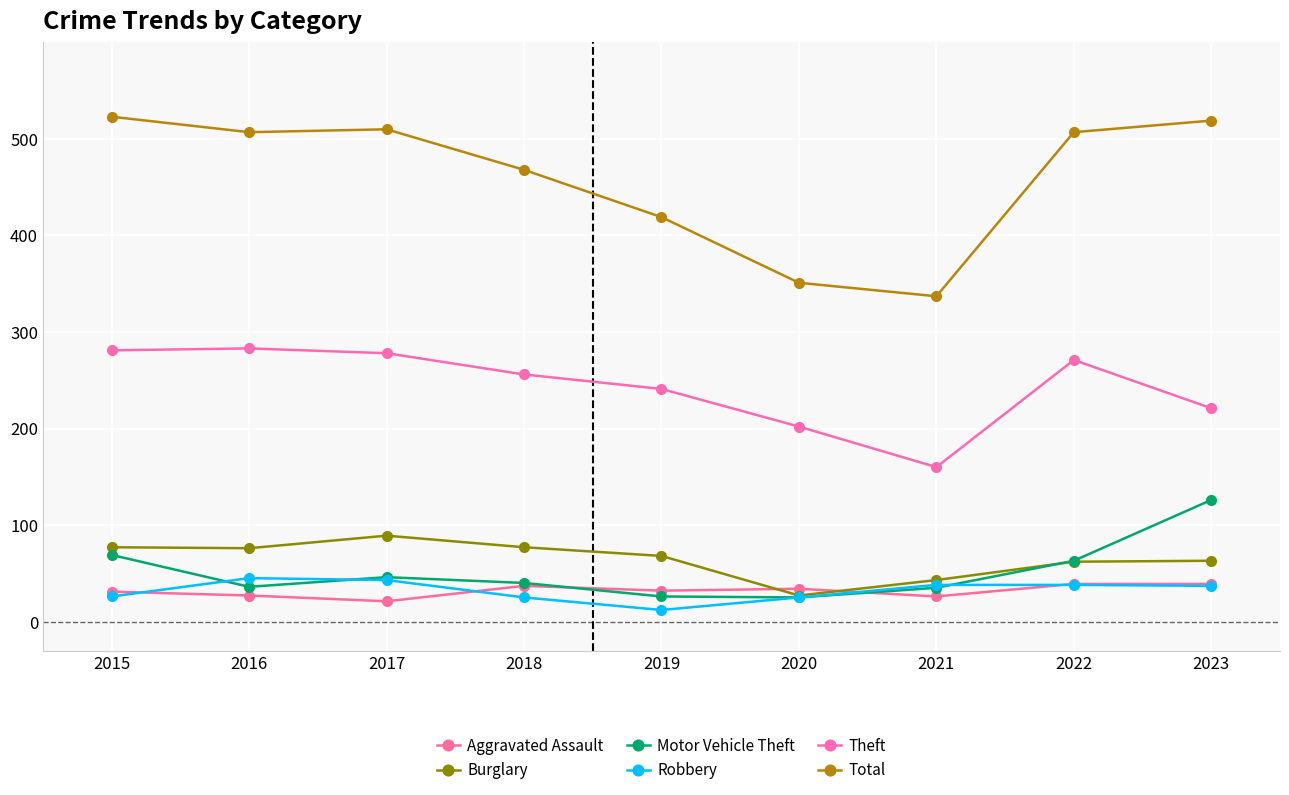

At which category does Motor Vehicle Theft reach its first local peak?

2017